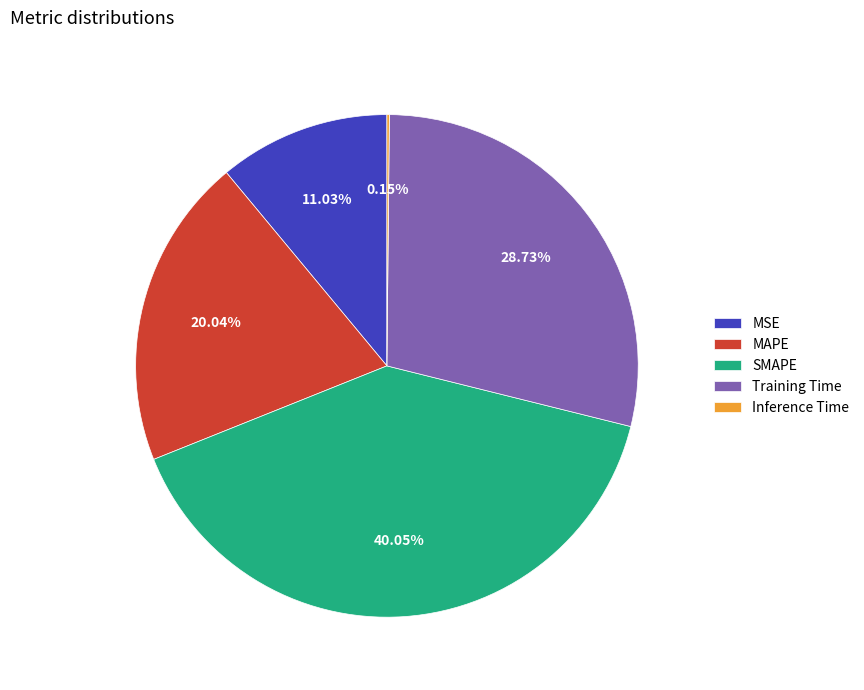

Is there any slice that represents more than half of the pie?

No